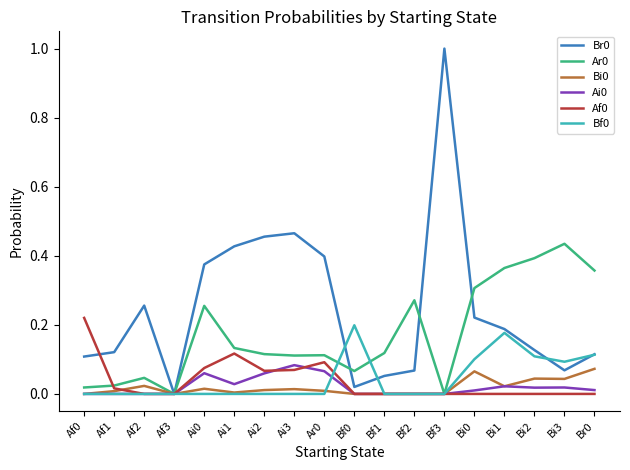

Is the value of Br0 at Af3 greater than the value of Ai0 at Ai1?

No